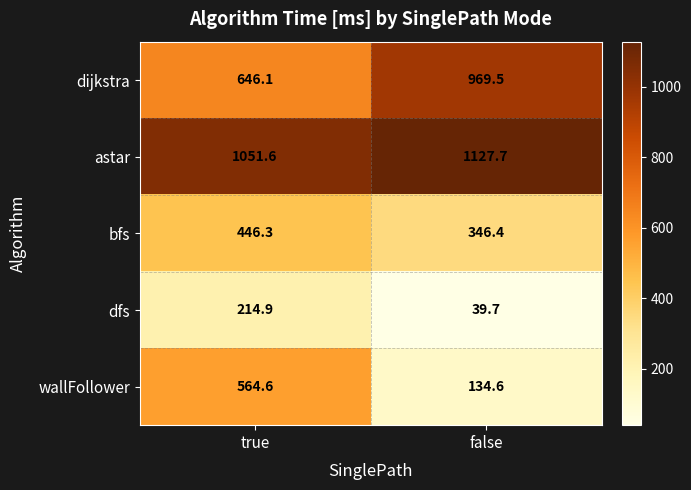

What is the average value of the bfs series?

396.4